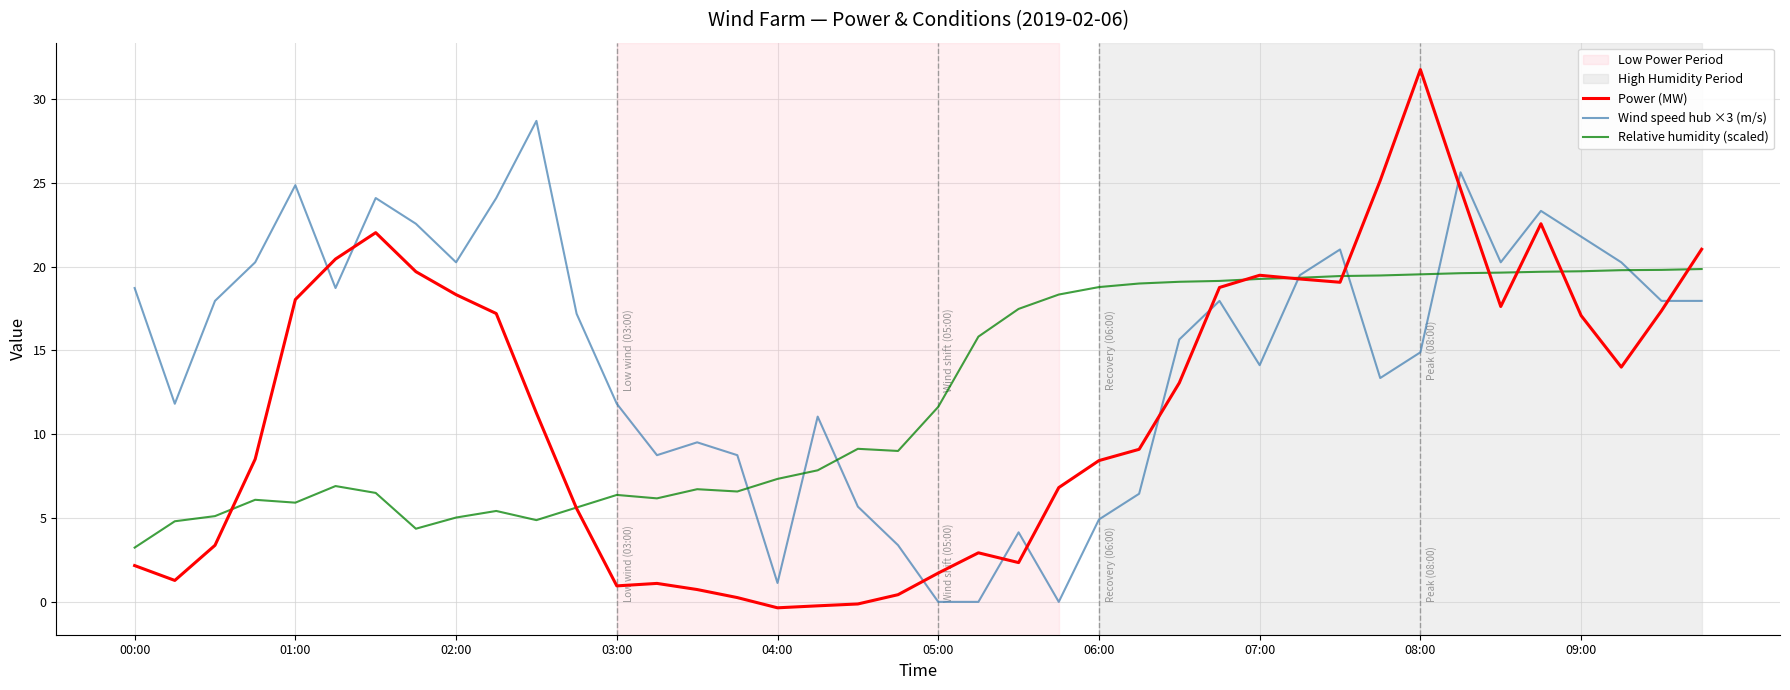

Which series has the largest total across all categories?

Wind speed hub ×3 (m/s)